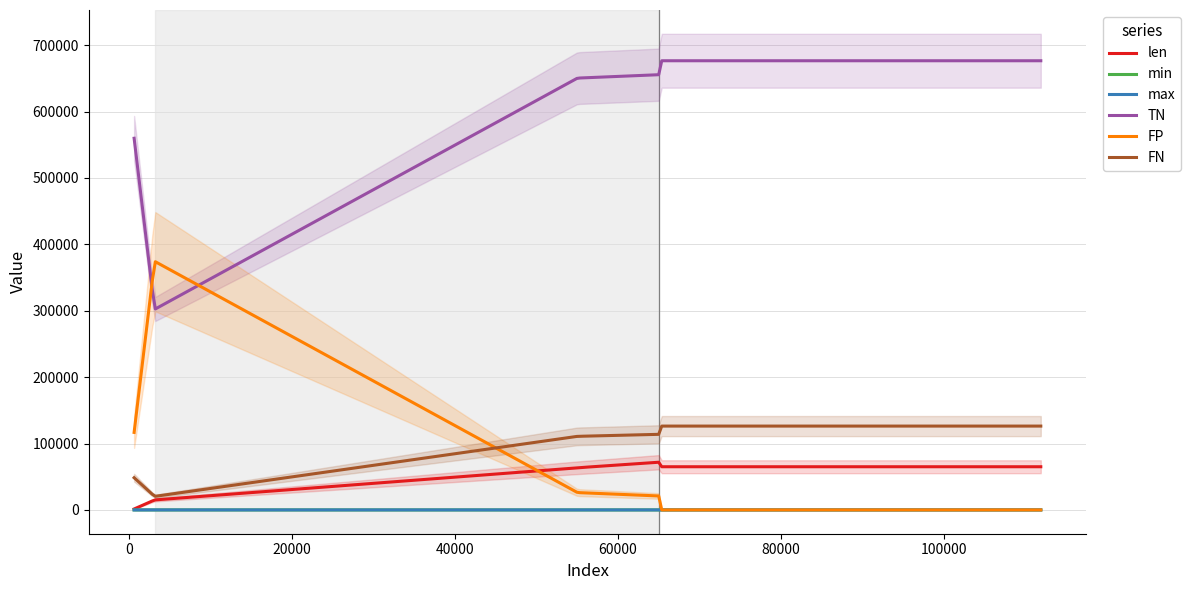

Which series ends up on top after the final intersection of len and FP?

len